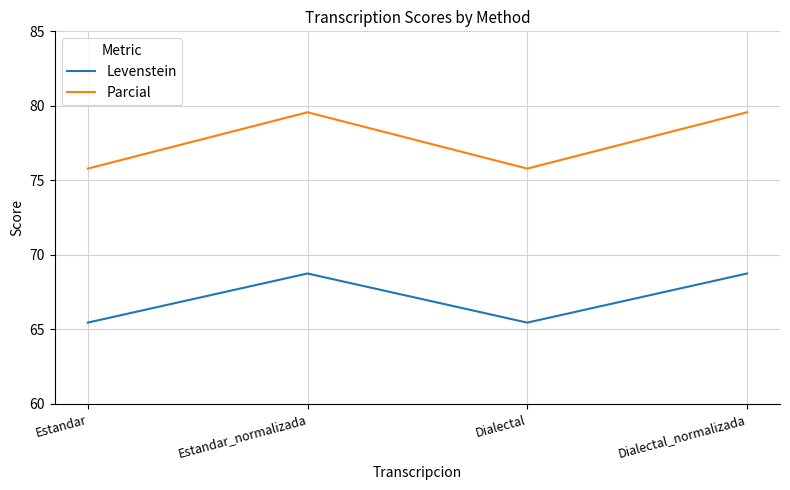

What is the average value of the Parcial series?

77.7